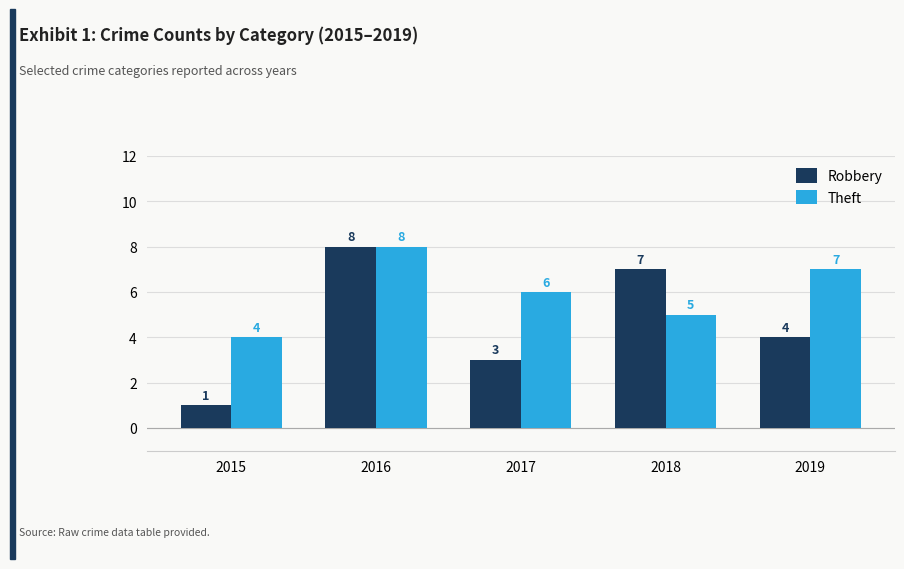

What is the maximum value for Theft?

8